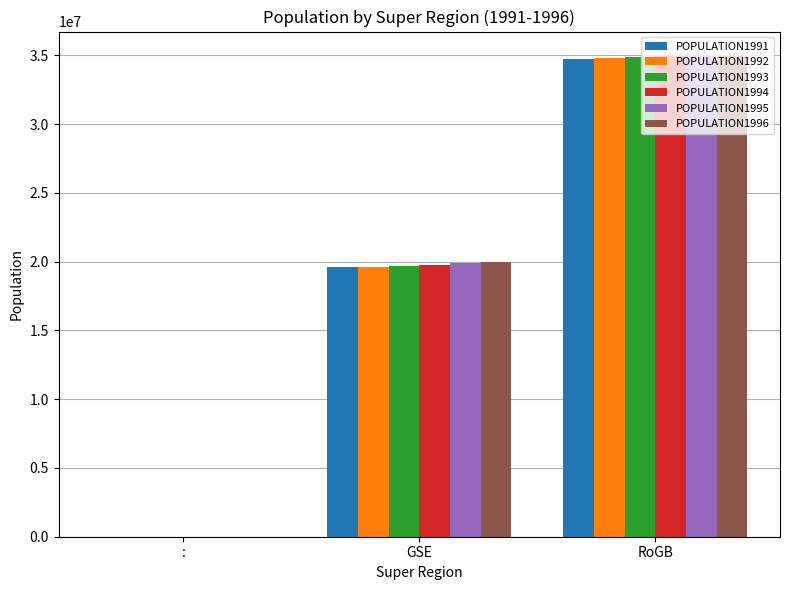

Which series changed the most between GSE and RoGB?

POPULATION1993